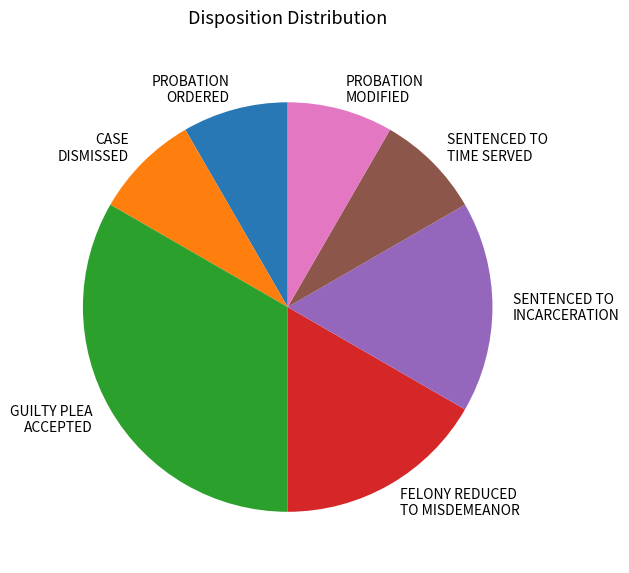

Is the sum of FELONY REDUCED TO MISDEMEANOR and PROBATION ORDERED greater than half?

No